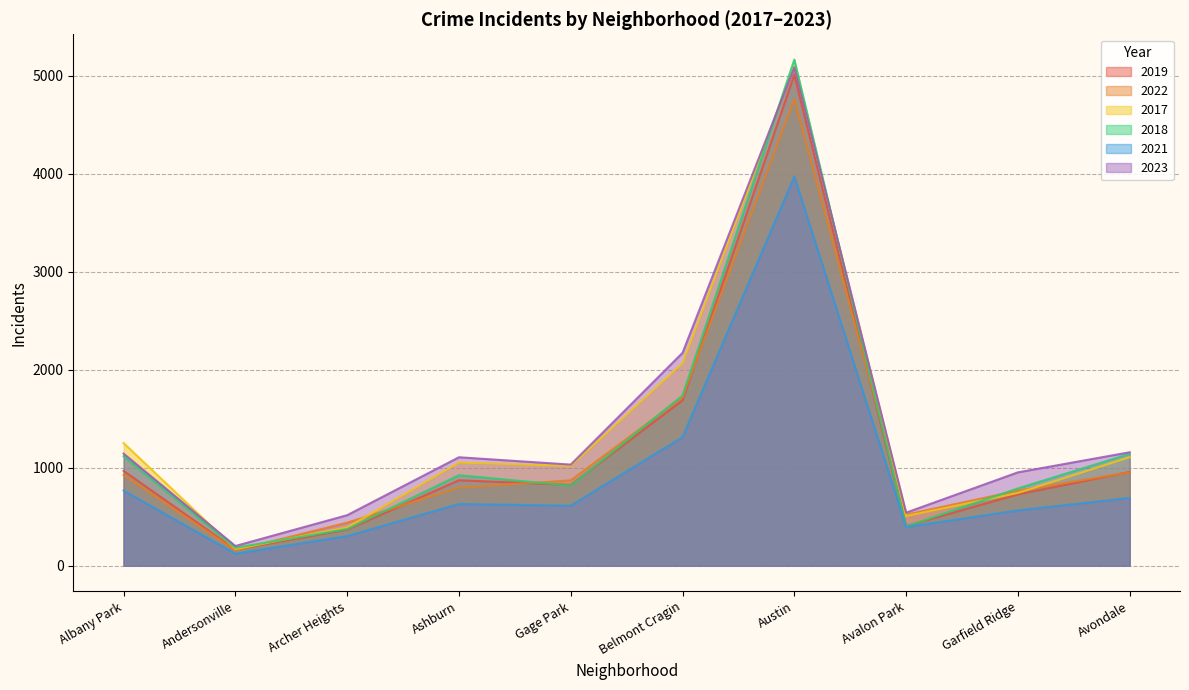

What is the greatest value displayed?

5163